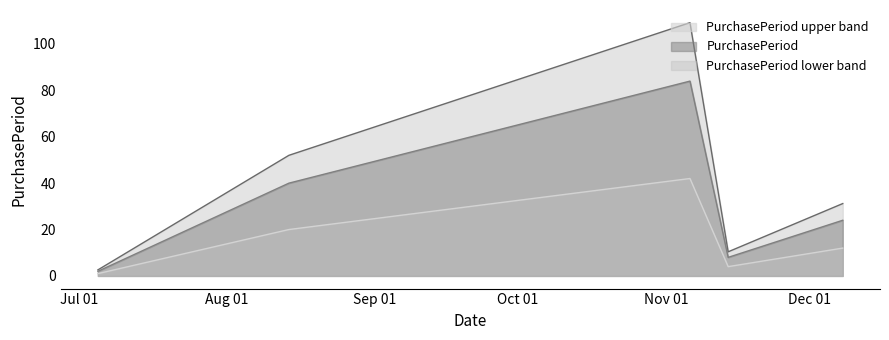

How many points are higher than both their immediate neighbors (excluding endpoints)?

1